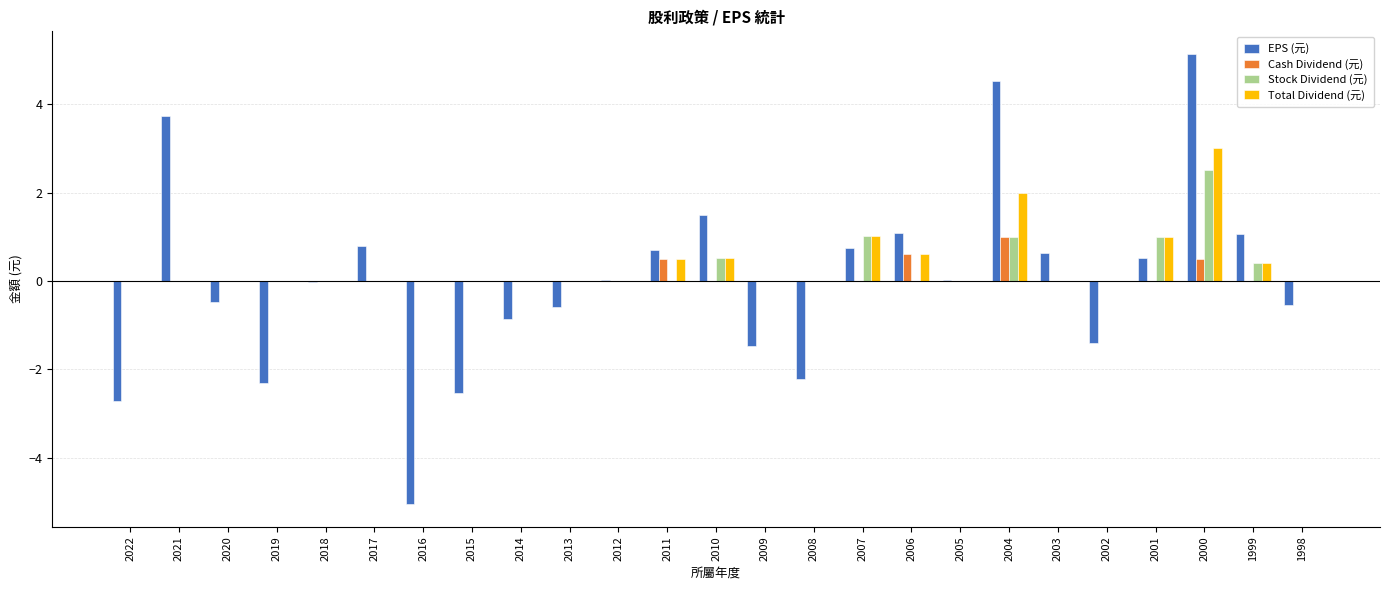

What is the greatest value displayed?

5.1